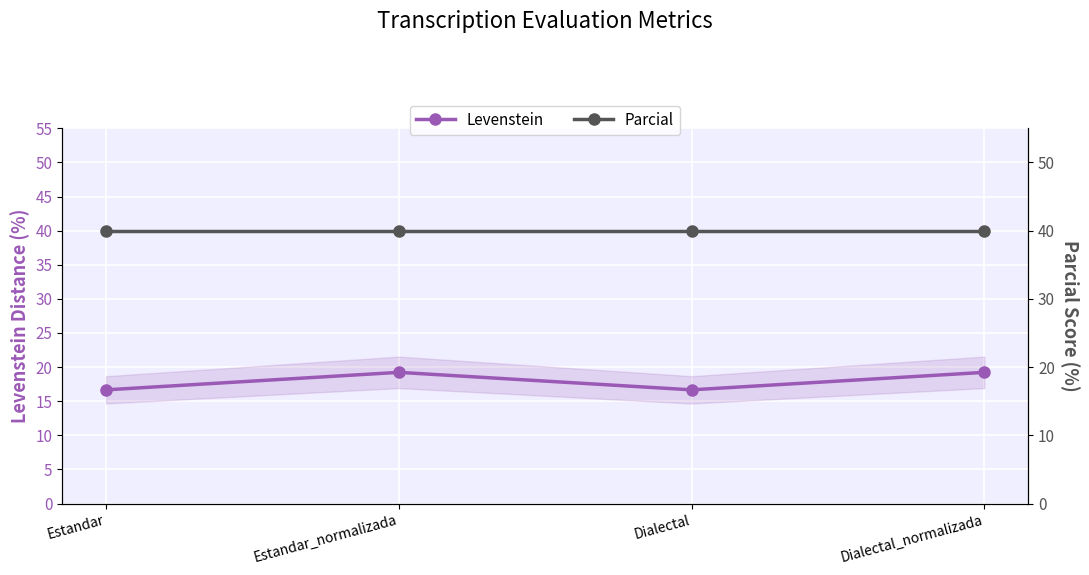

Rank the series by their maximum value, from highest to lowest.

Parcial, Levenstein